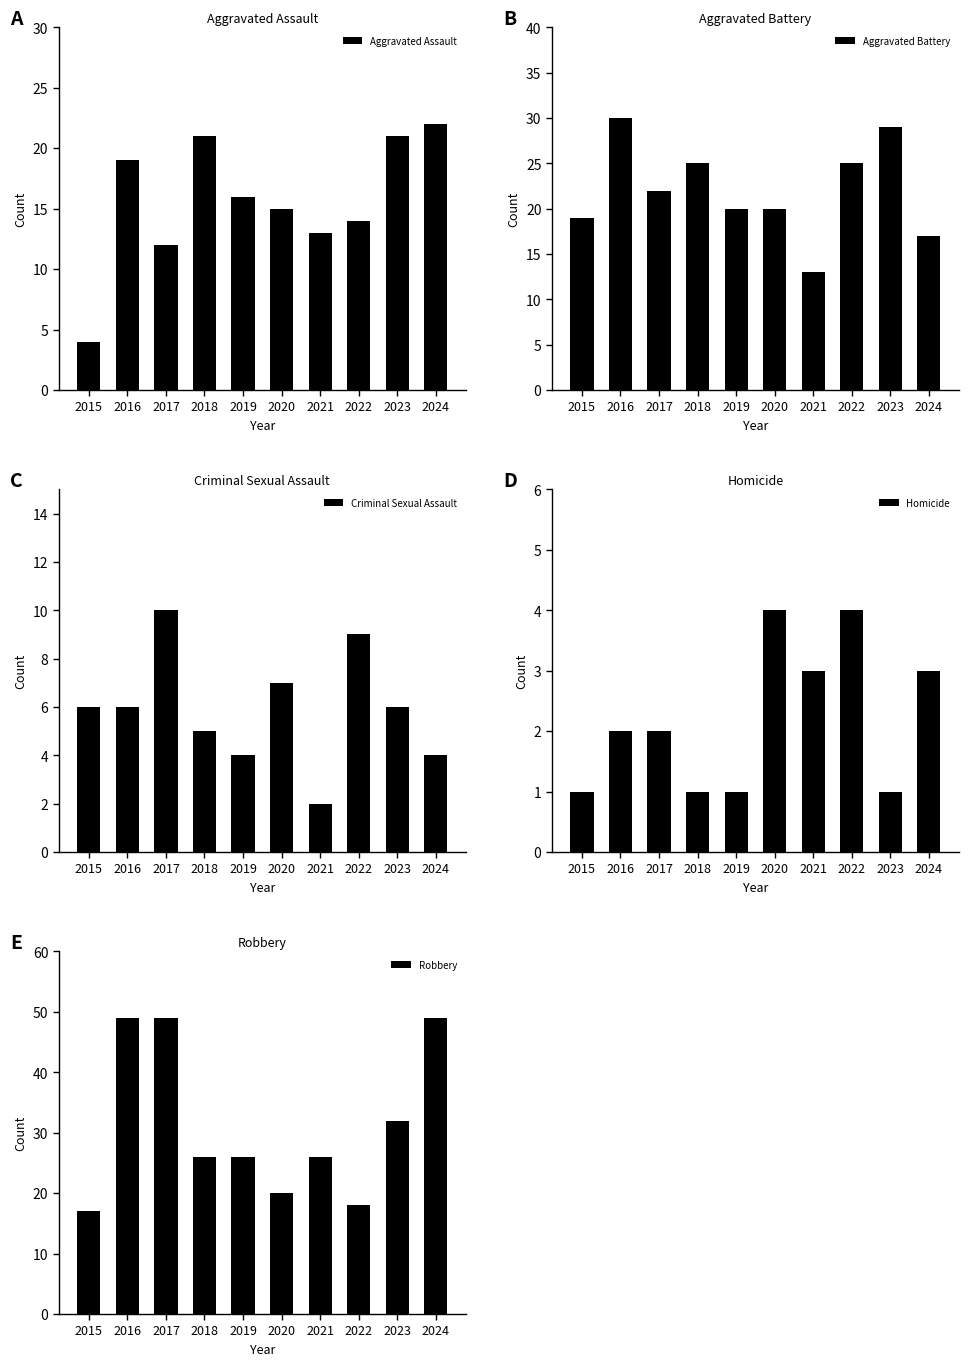

Between 2017 and 2022, which is larger?

2022